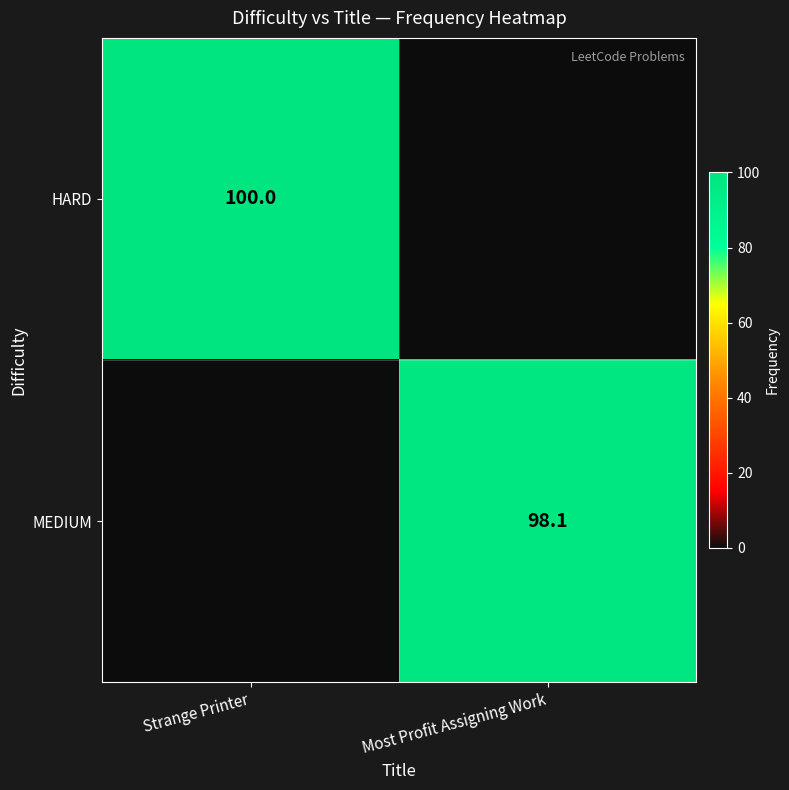

True or false: HARD has a value of 100.0 at Strange Printer.

True